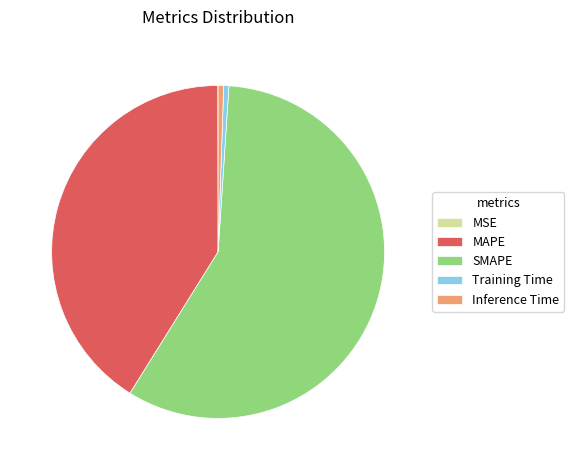

Between MAPE and Inference Time, which is larger?

MAPE